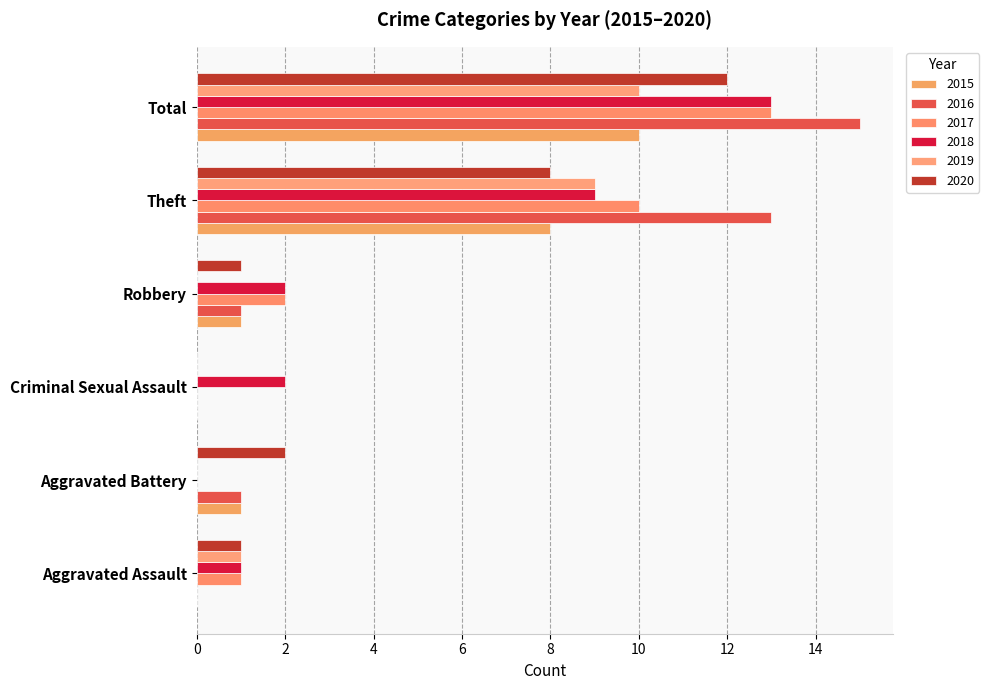

Reading left to right, extract all data points from this chart.

2015: Aggravated Assault=0	Aggravated Battery=1	Criminal Sexual Assault=0	Robbery=1	Theft=8	Total=10
2016: Aggravated Assault=0	Aggravated Battery=1	Criminal Sexual Assault=0	Robbery=1	Theft=13	Total=15
2017: Aggravated Assault=1	Aggravated Battery=0	Criminal Sexual Assault=0	Robbery=2	Theft=10	Total=13
2018: Aggravated Assault=1	Aggravated Battery=0	Criminal Sexual Assault=2	Robbery=2	Theft=9	Total=13
2019: Aggravated Assault=1	Aggravated Battery=0	Criminal Sexual Assault=0	Robbery=0	Theft=9	Total=10
2020: Aggravated Assault=1	Aggravated Battery=2	Criminal Sexual Assault=0	Robbery=1	Theft=8	Total=12